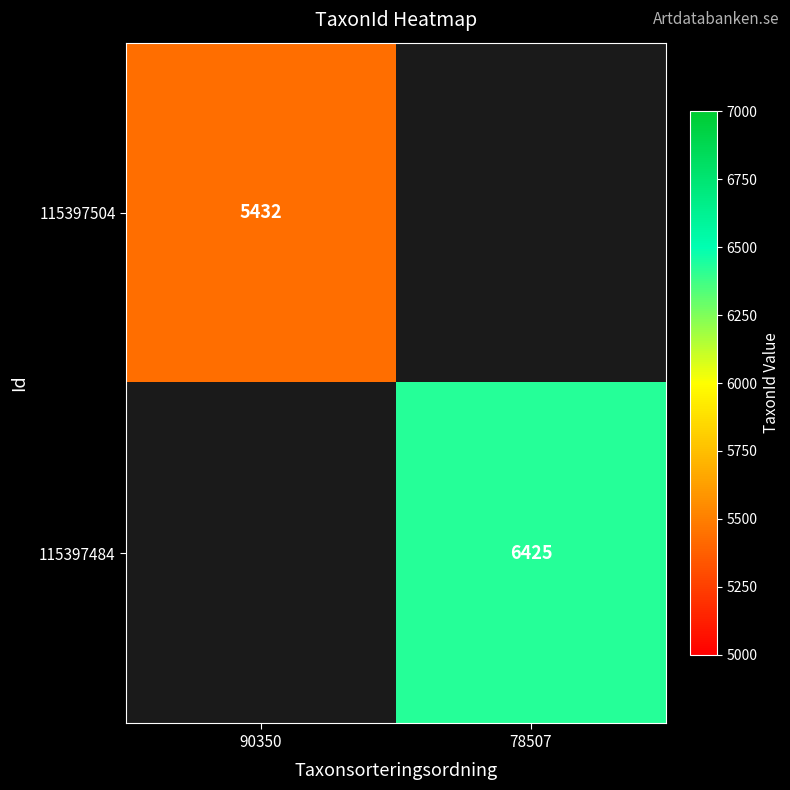

True or false: 115397484 has a value of 1439 at 78507.

False